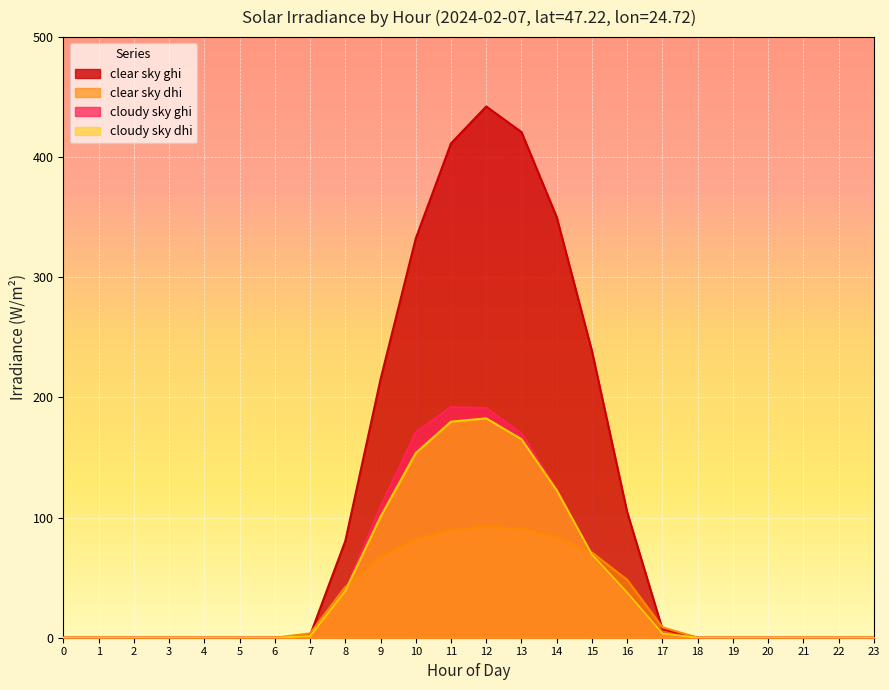

Where is the first local maximum for cloudy_sky_ghi?

11